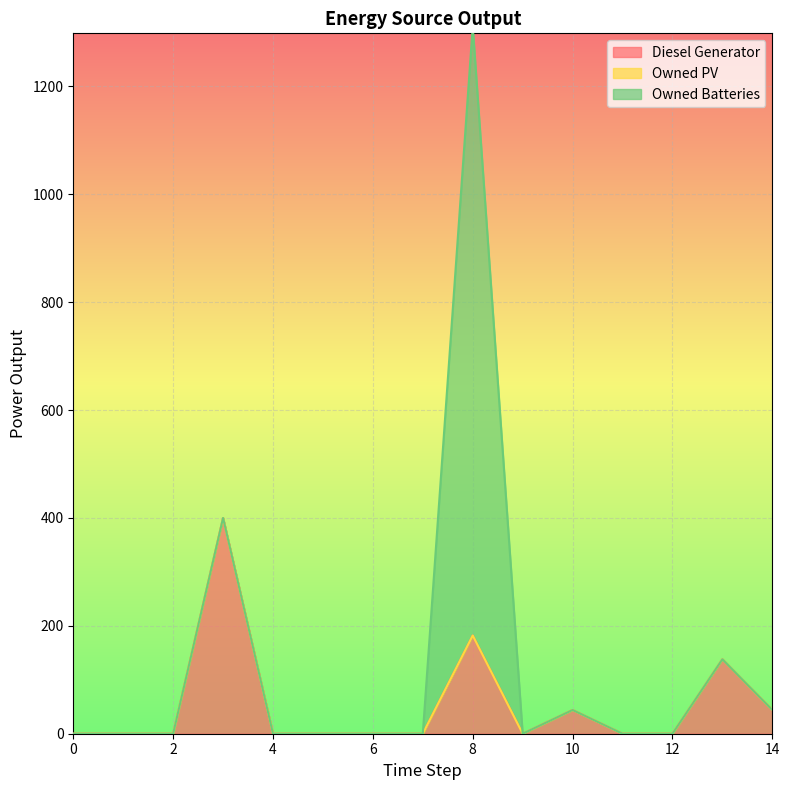

The Owned Batteries series shows 1643 at 8. True or false?

False